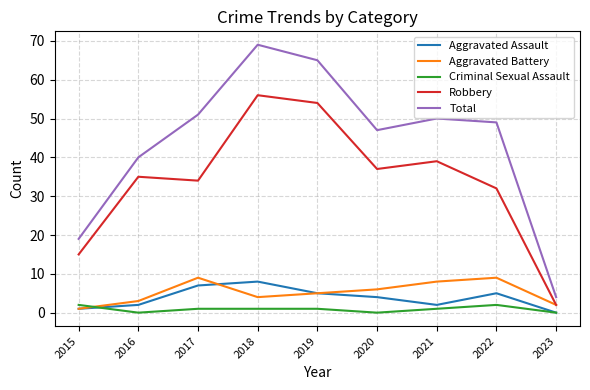

What is the difference between the second highest and second lowest values in the Robbery series?

39